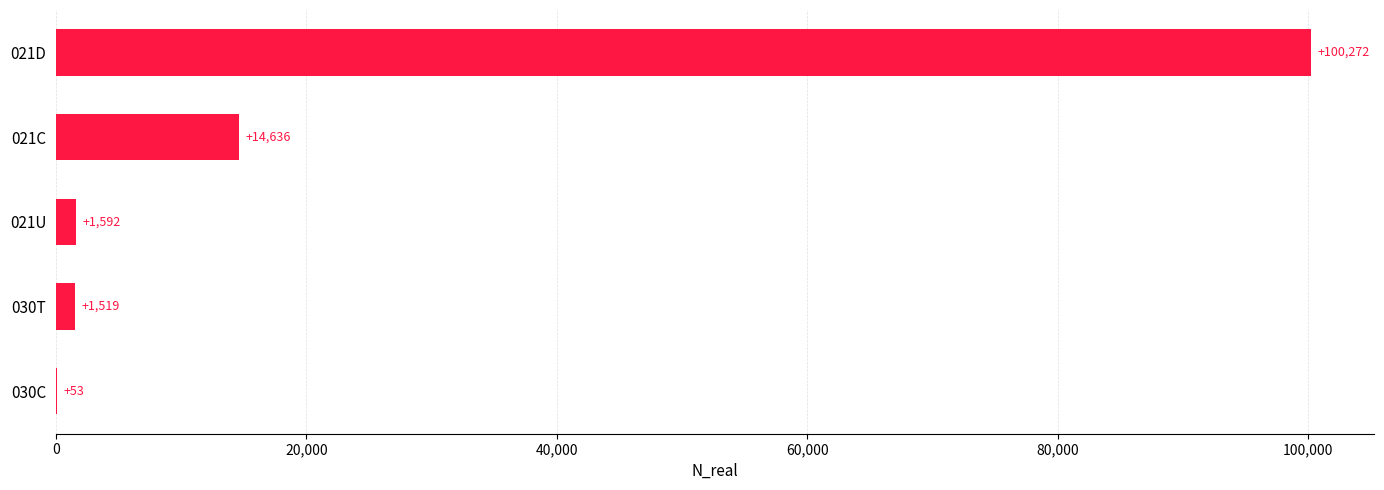

What is the change in value from 030T to 021C?

+13117